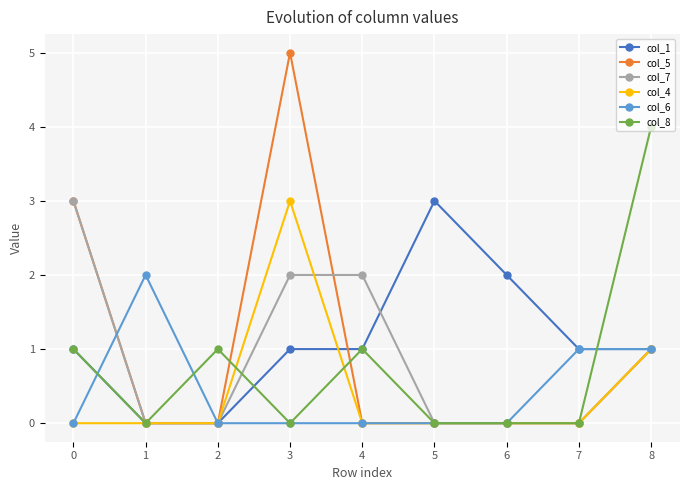

At which category does col_5 reach its first local peak?

3